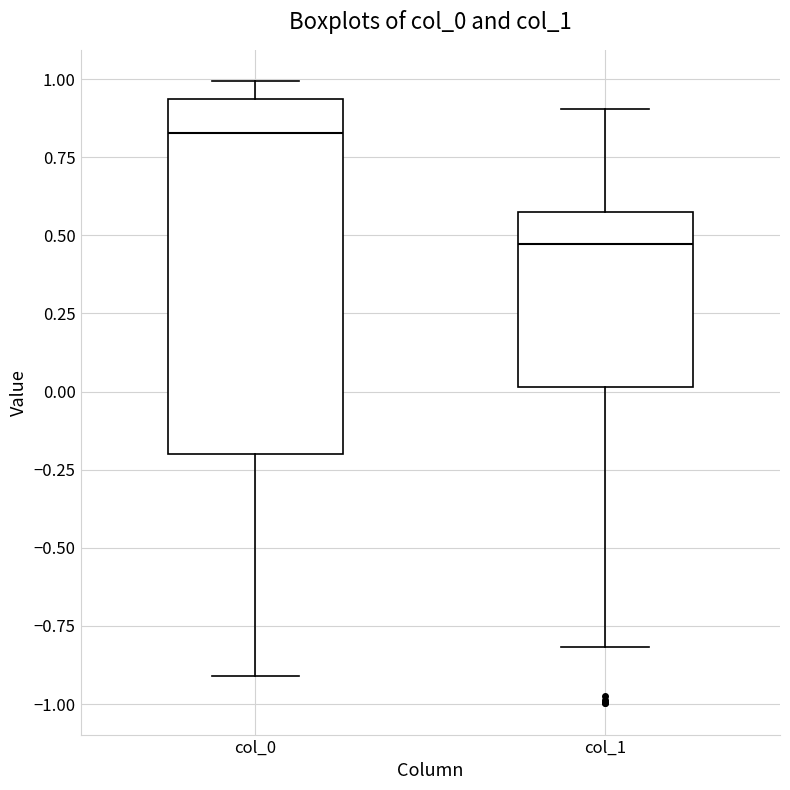

Which box is the tallest, from its lower edge to its upper edge?

col_0